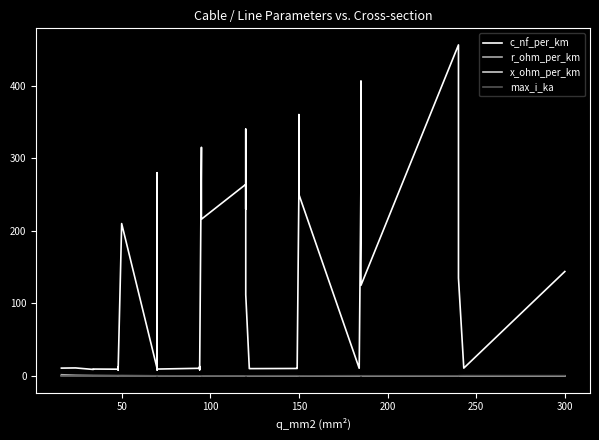

Rank the series by their maximum value, from lowest to highest.

x_ohm_per_km, max_i_ka, r_ohm_per_km, c_nf_per_km